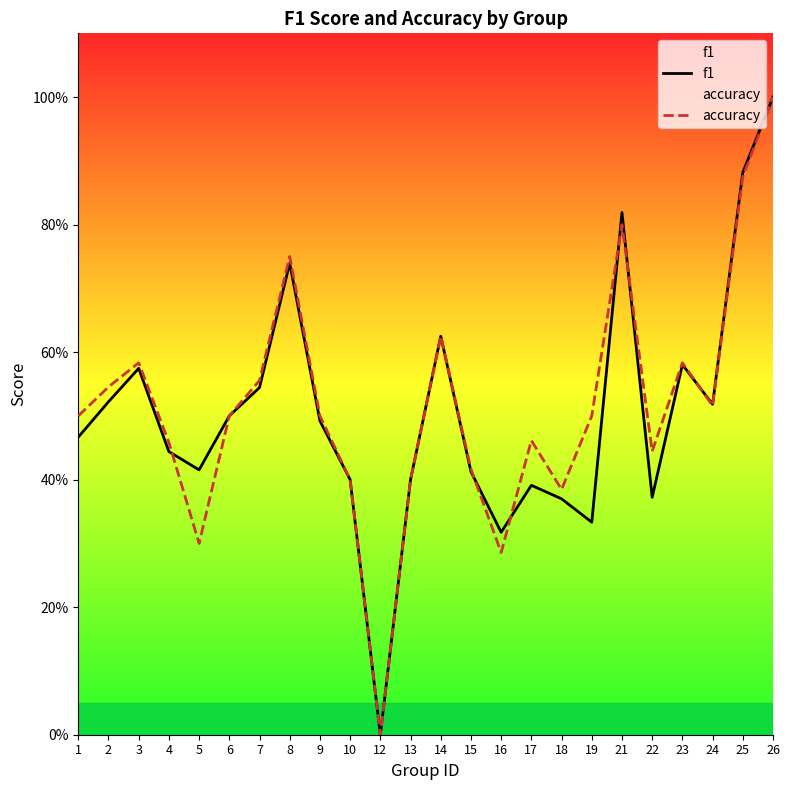

What are all the series names shown in the legend?

f1, accuracy